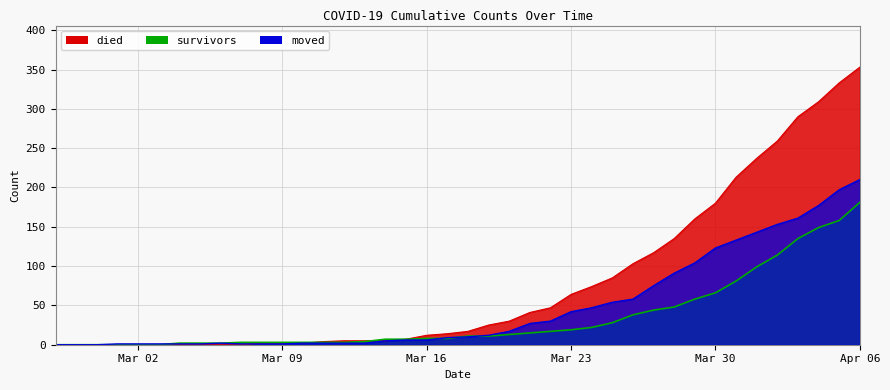

Which category has the highest value across all series?

Apr 06